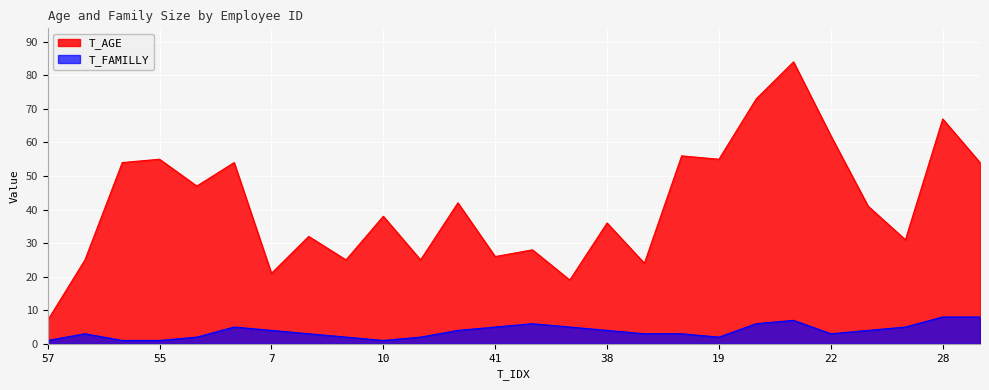

True or false: T_FAMILLY and T_AGE intersect in this chart.

False